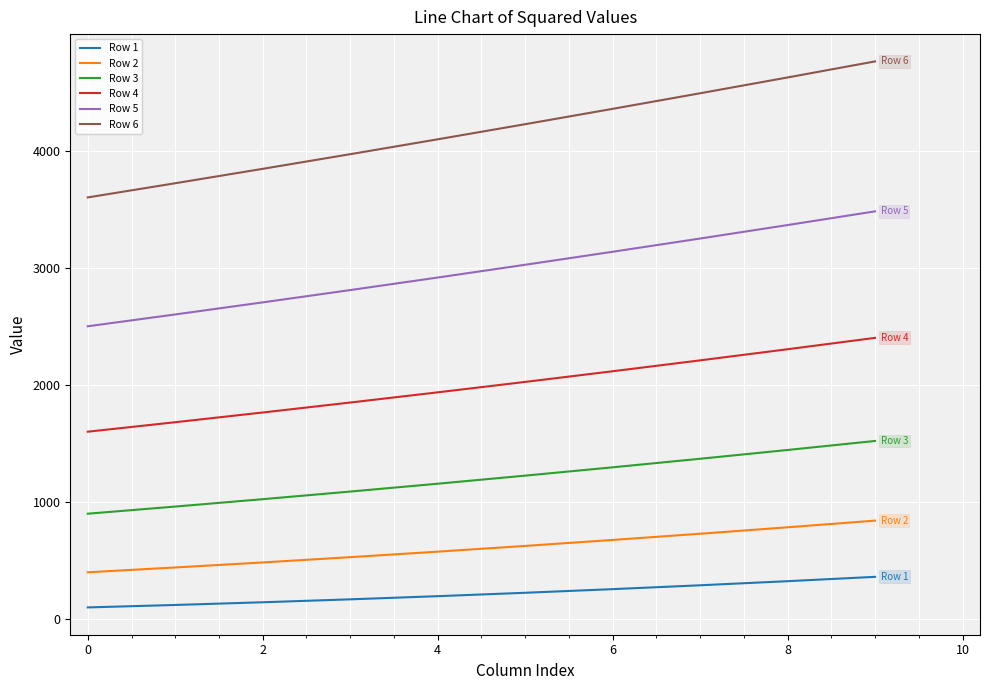

Does the chart have visible grid lines?

Yes